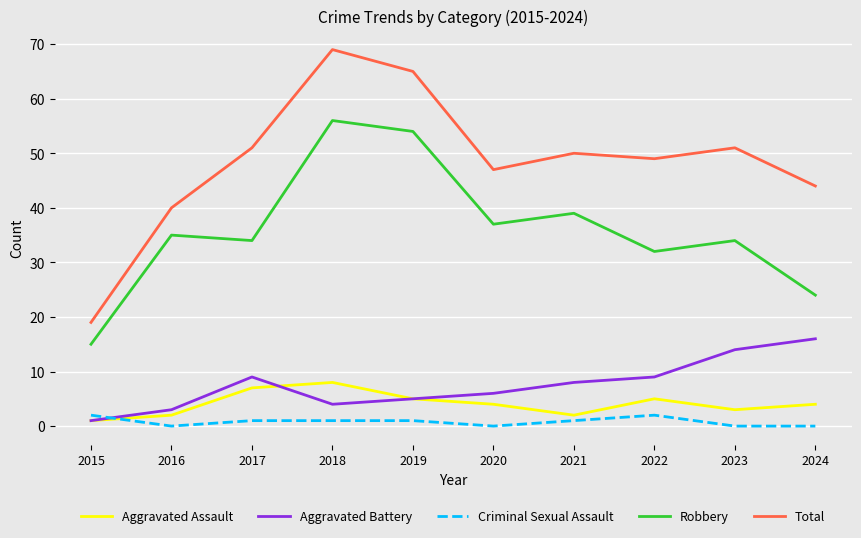

Which series has the widest spread of values?

Total